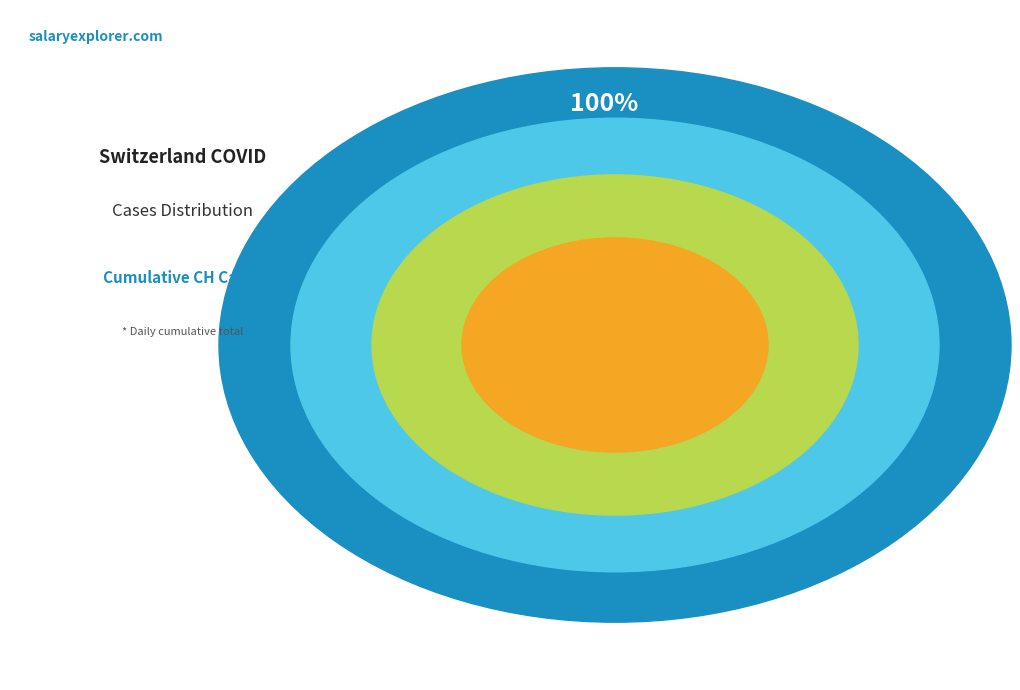

What is the change in value from 2020-06-05 to 2020-06-09?

+47